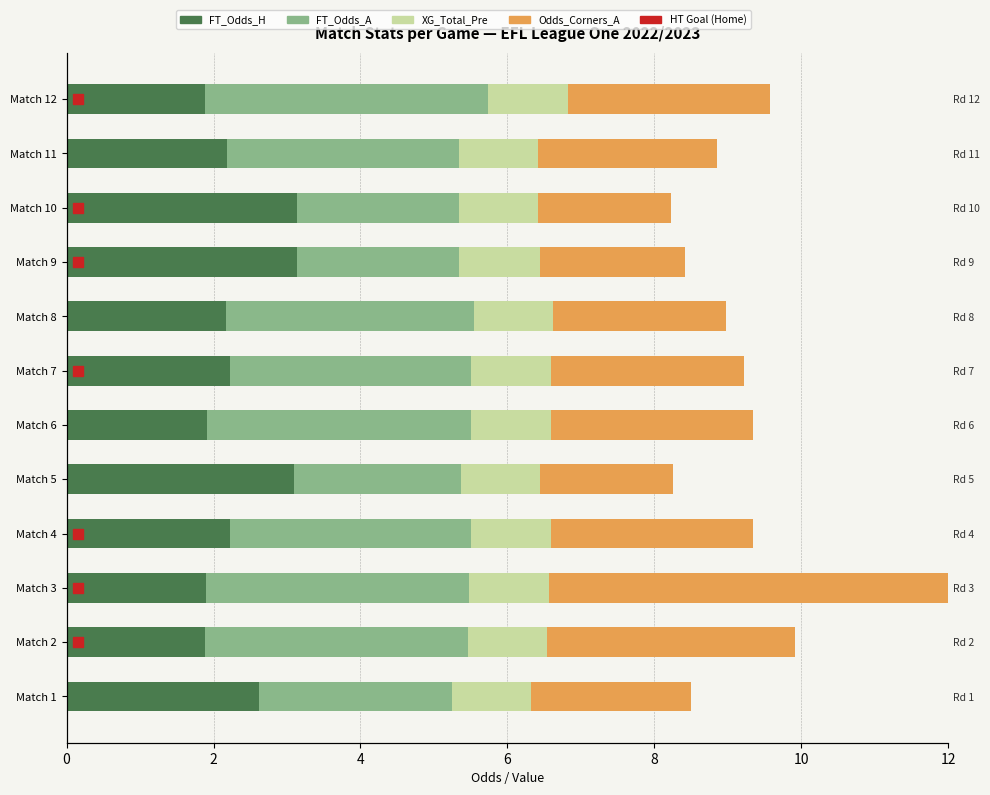

At Match 10, list the series in order from smallest to largest.

XG_Total_Pre, Odds_Corners_A, FT_Odds_A, FT_Odds_H